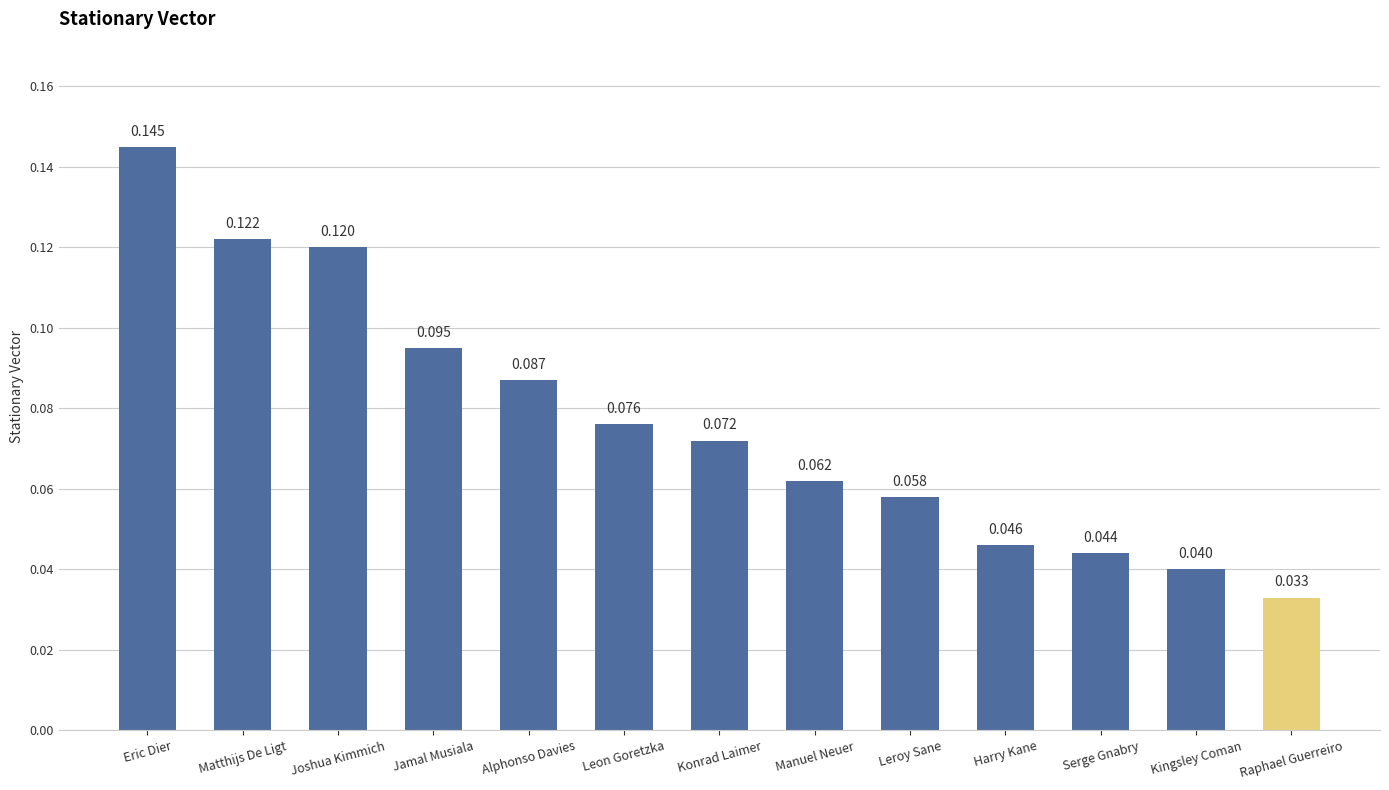

Does the chart contain stacked bars?

No